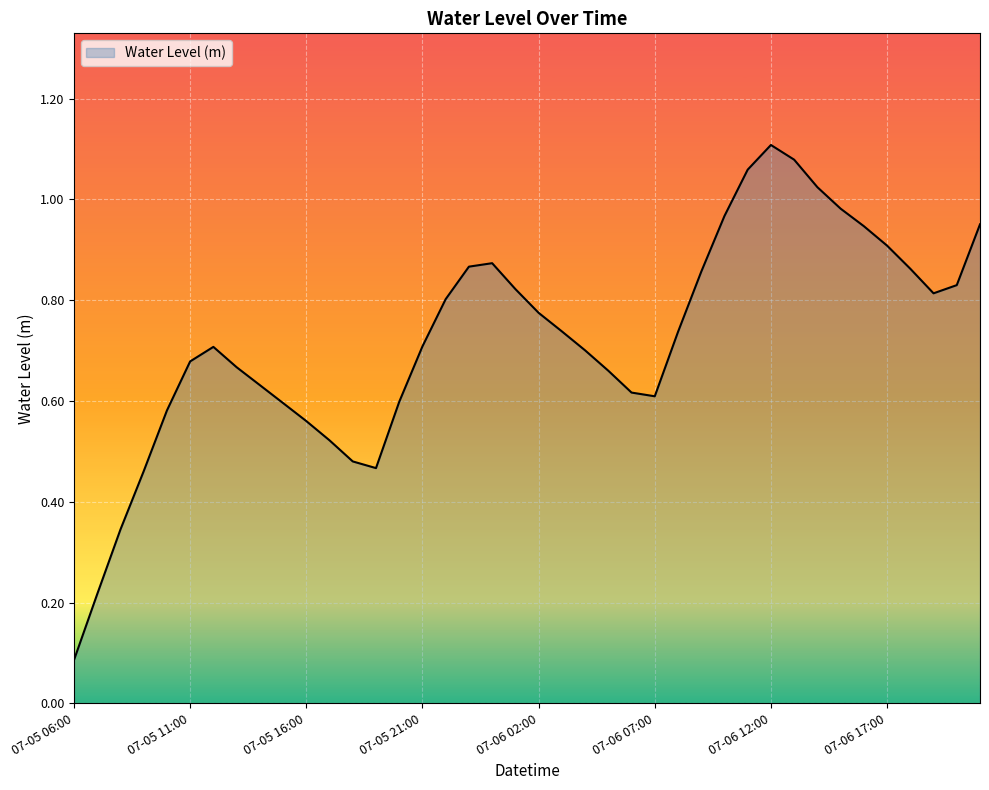

Does the chart have visible grid lines?

Yes